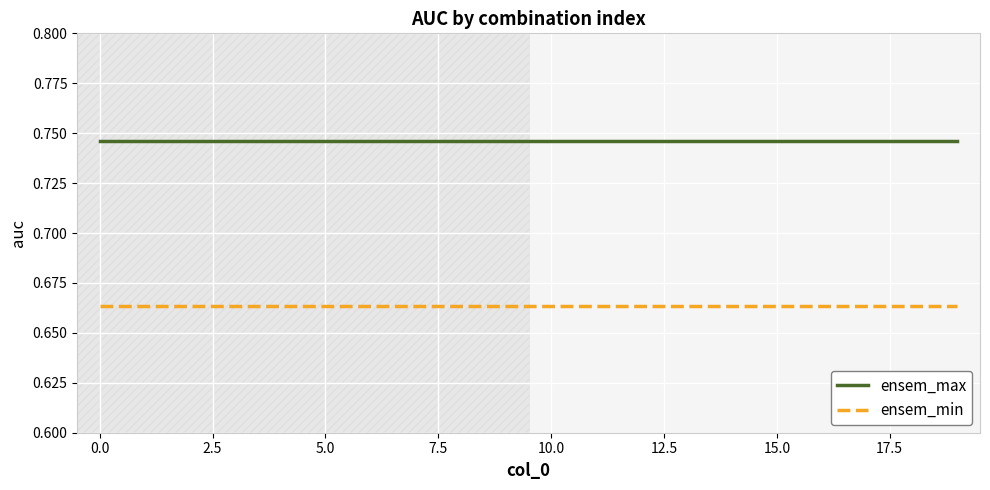

Which series has the largest total across all categories?

ensem_max